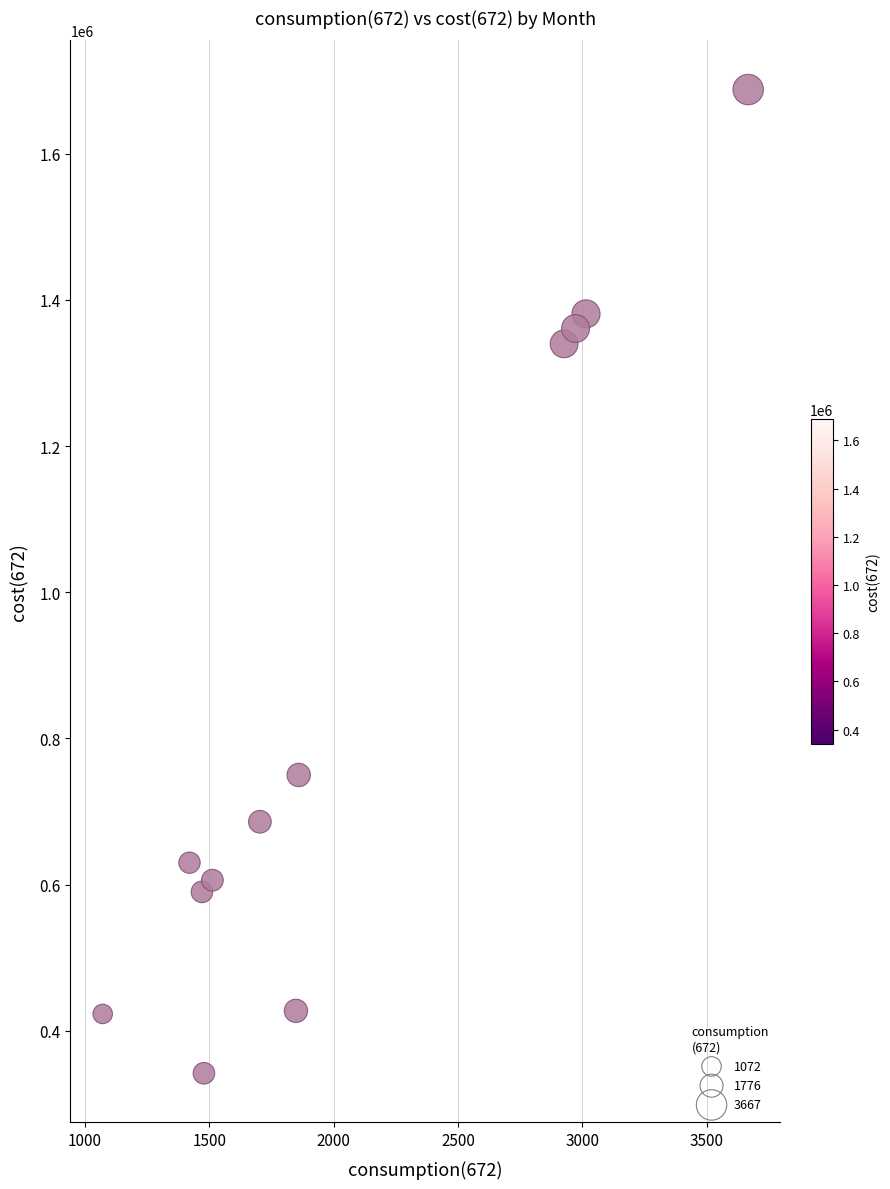

What is the average X value?

2079.2